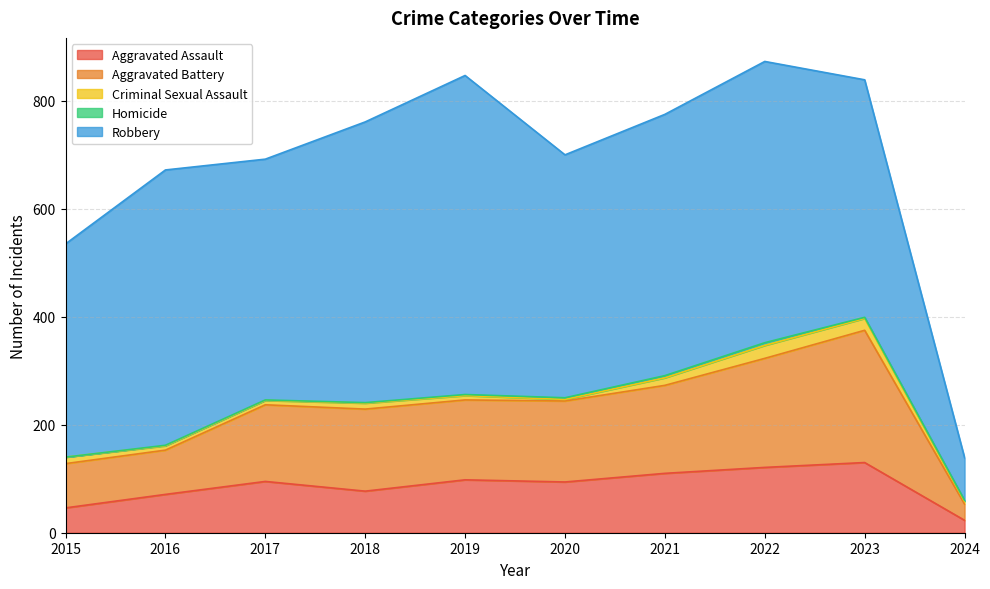

Count the number of data series in this chart.

5